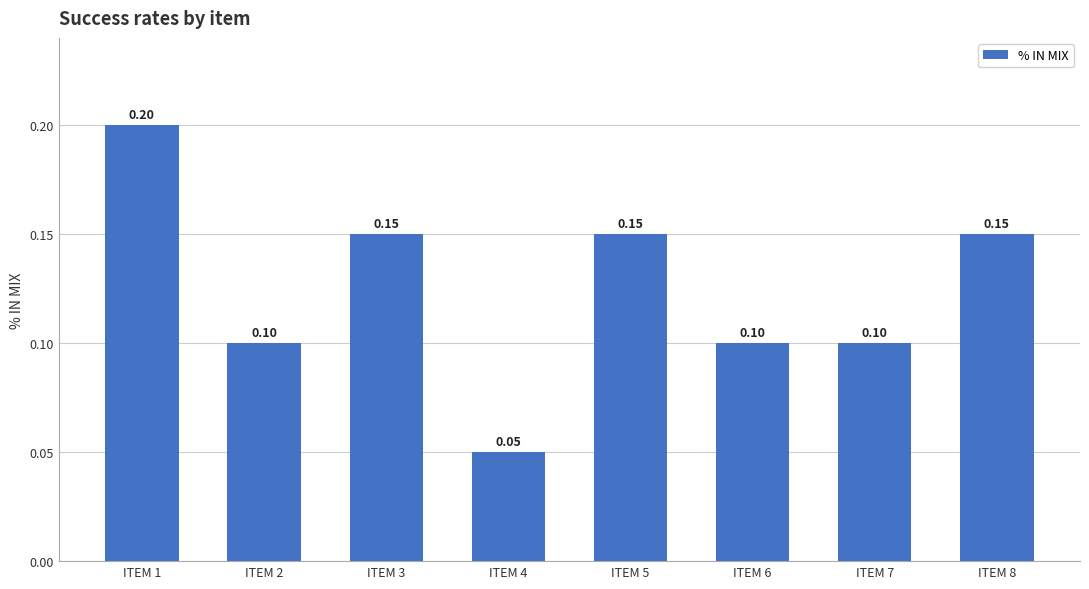

What is the average value?

0.1